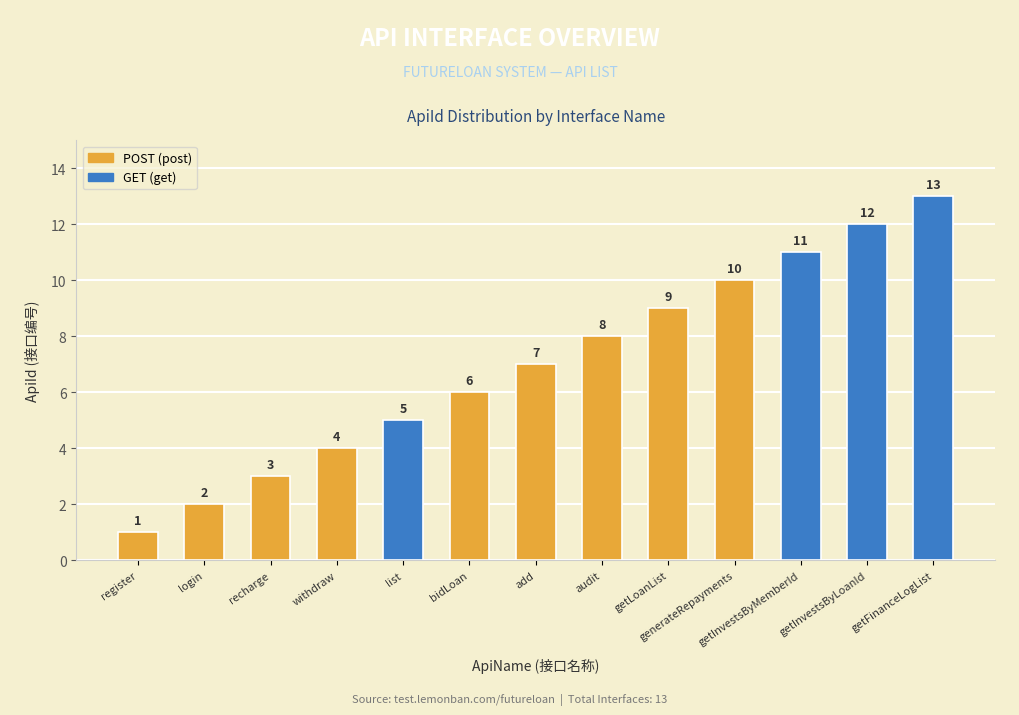

What is the change in value from generateRepayments to getFinanceLogList?

+3